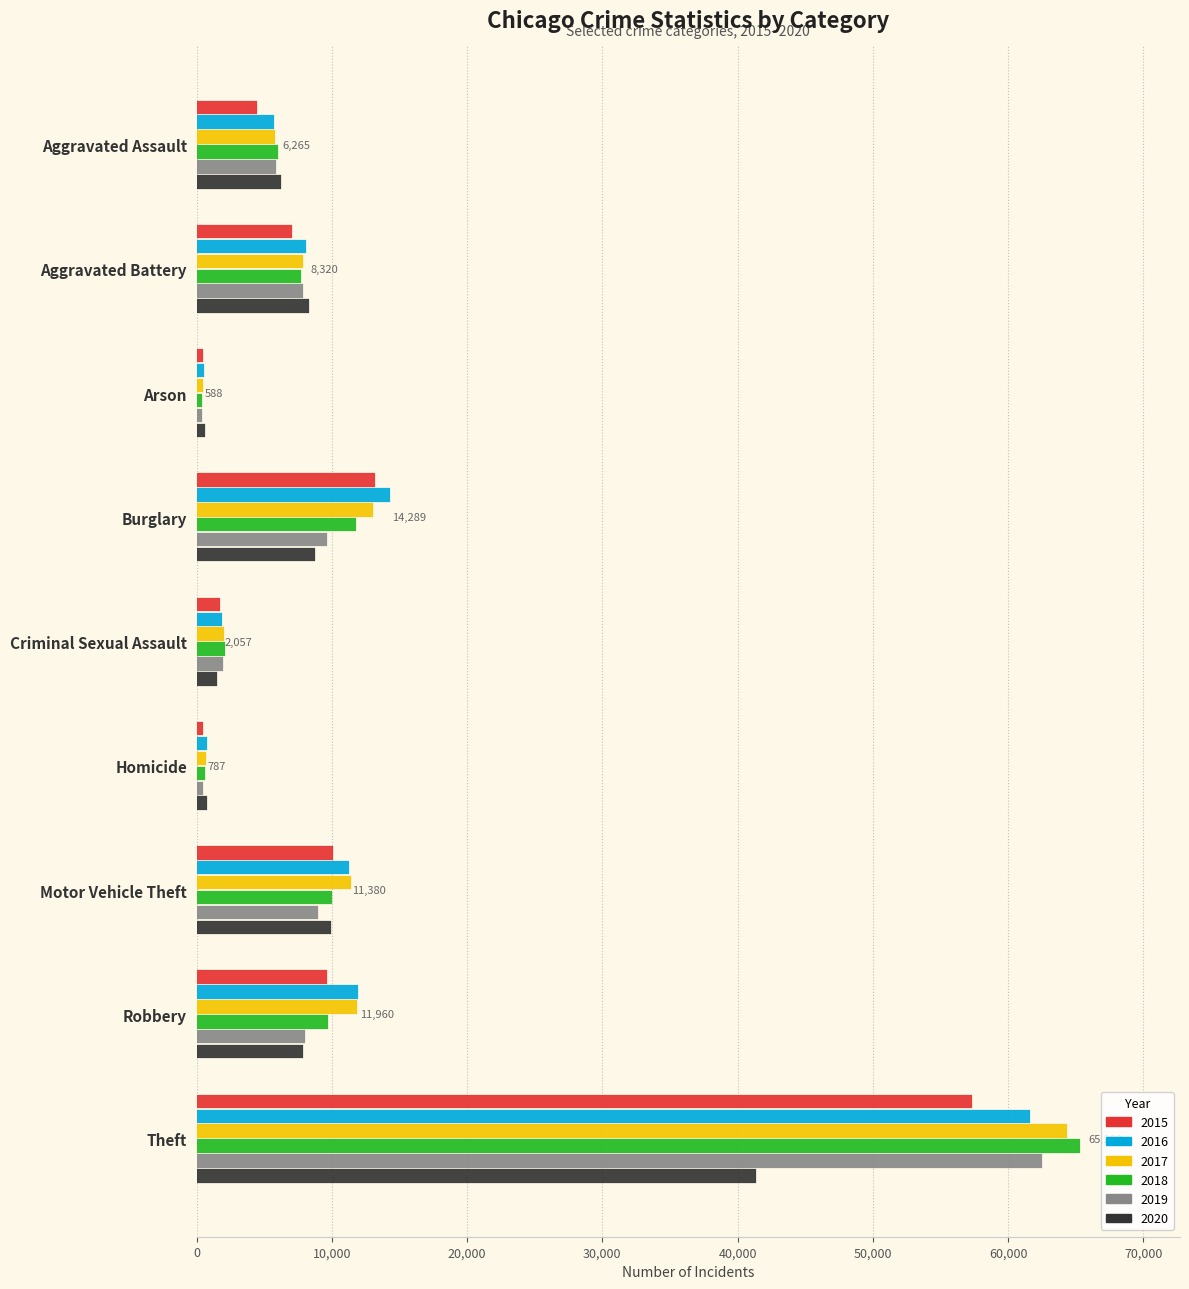

What is the lowest value of the 2015 series?

453